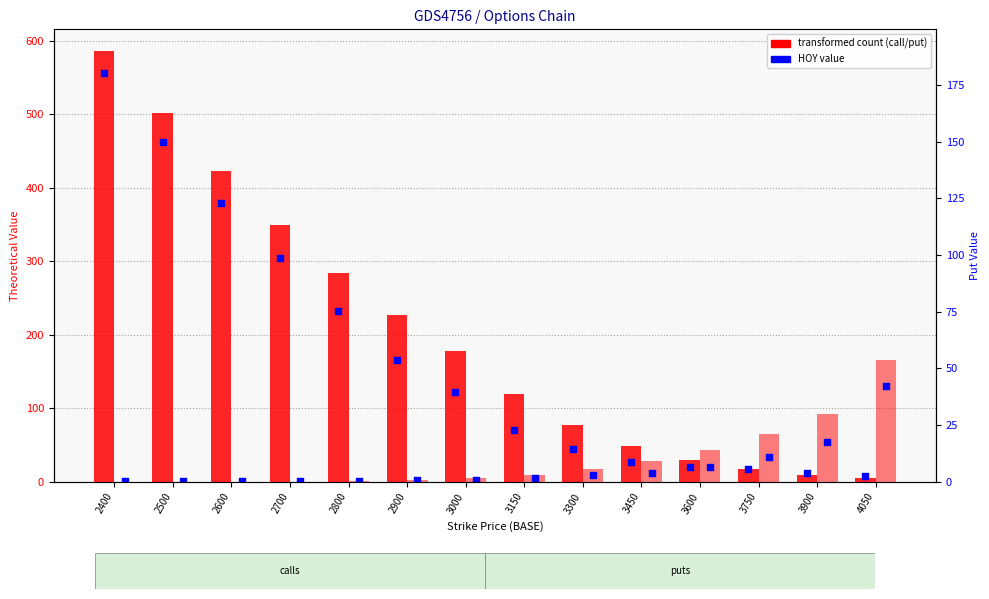

At which category is the sum across all series the highest?

2400